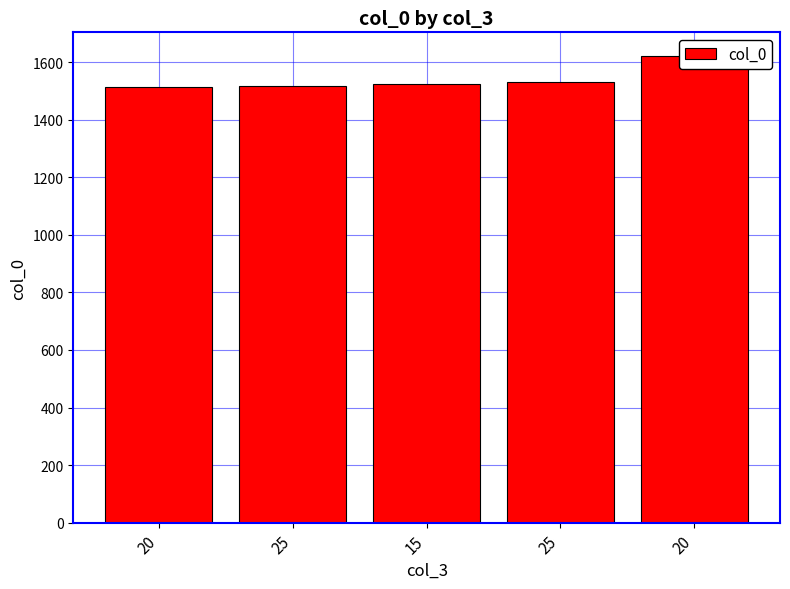

List the labels in order of value, smallest first.

20, 25, 15, 25, 20